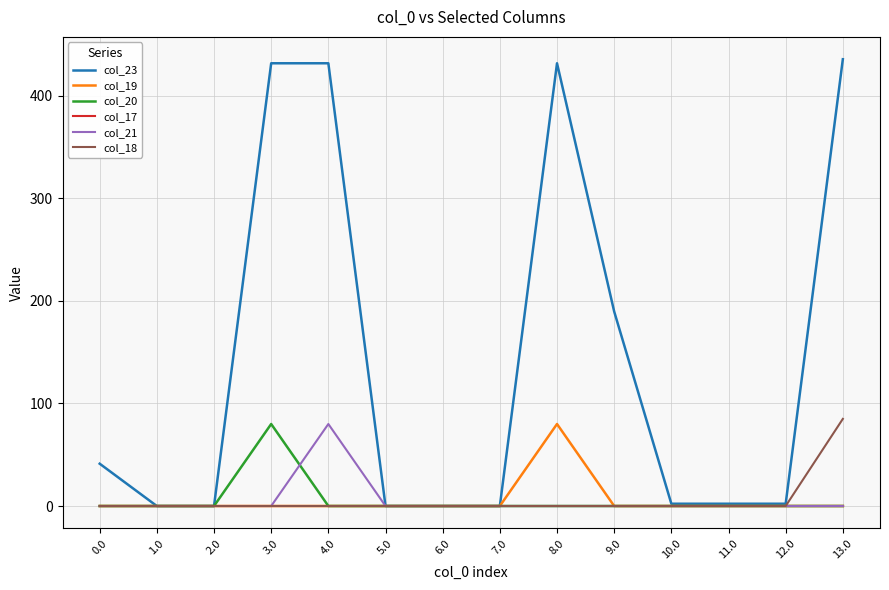

At which label does col_18 reach its peak?

13.0